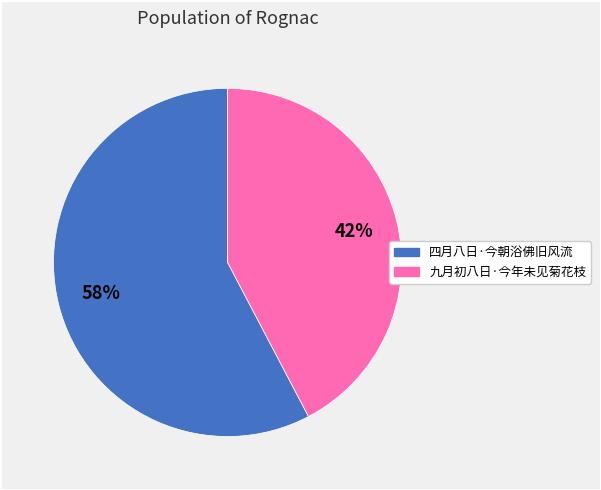

The 九月初八日·今年未见菊花枝 slice represents 28% of the pie. True or false?

False